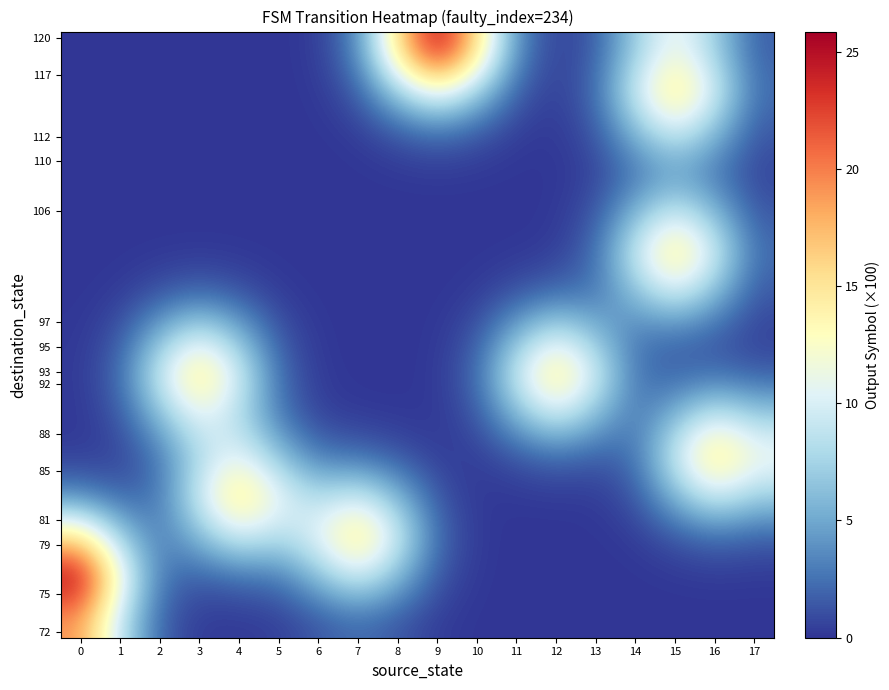

At 16, list the series in order from smallest to largest.

row_0, row_1, row_7, row_2, row_6, row_11, row_8, row_10, row_12, row_14, row_9, row_3, row_5, row_13, row_4